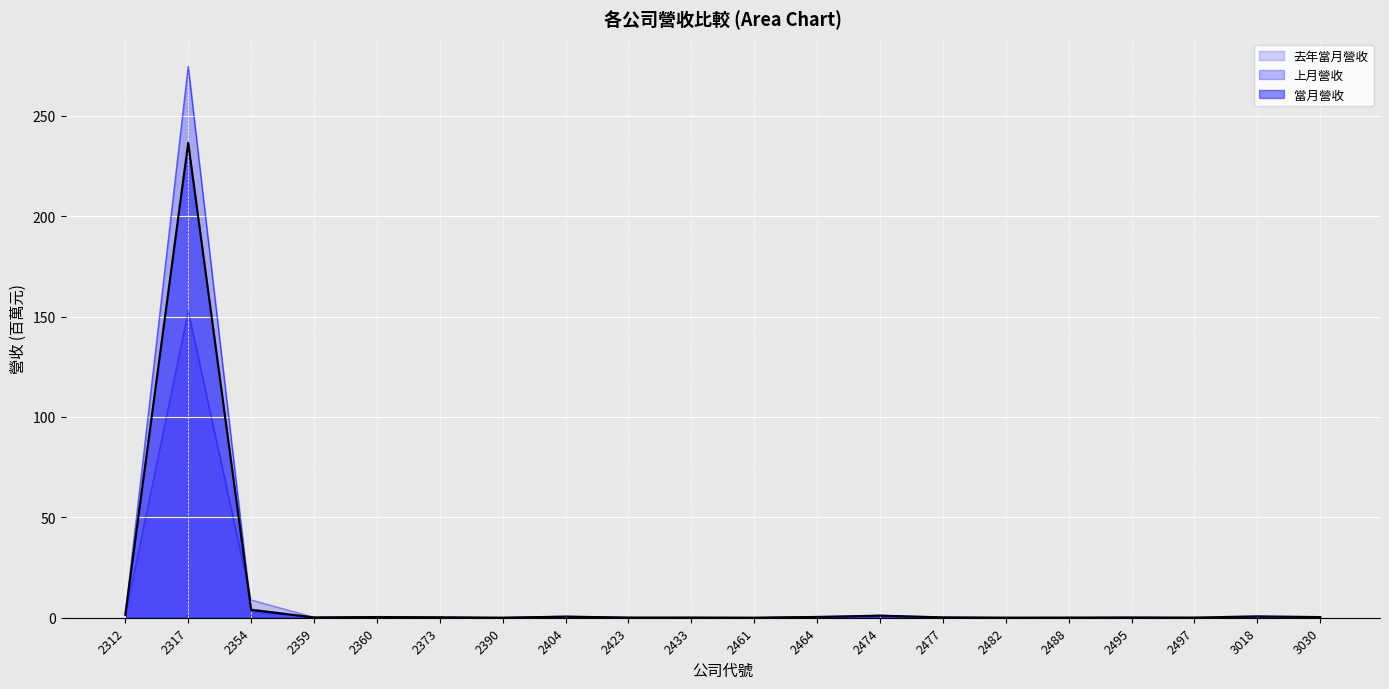

What is the average value of the 上月營收 series?

14.2